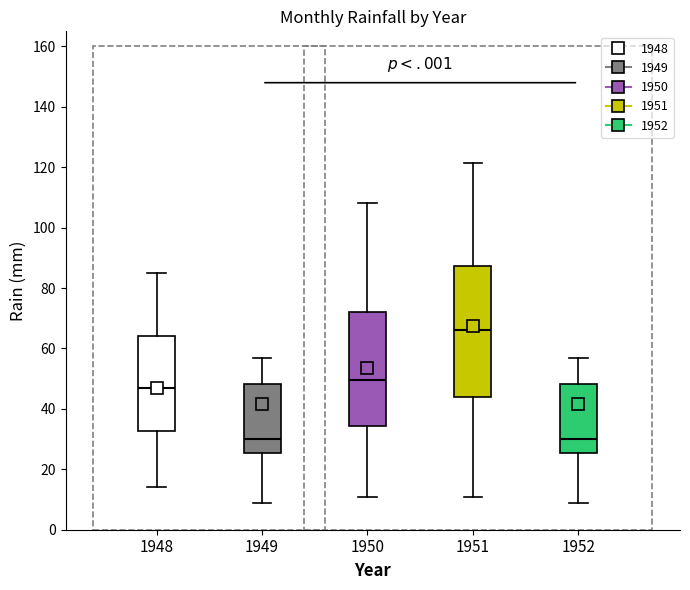

Where does the median line of the box at x = 1948 sit on the y-axis? The values are not printed on the chart, so give them approximately, as read against the axis.

48